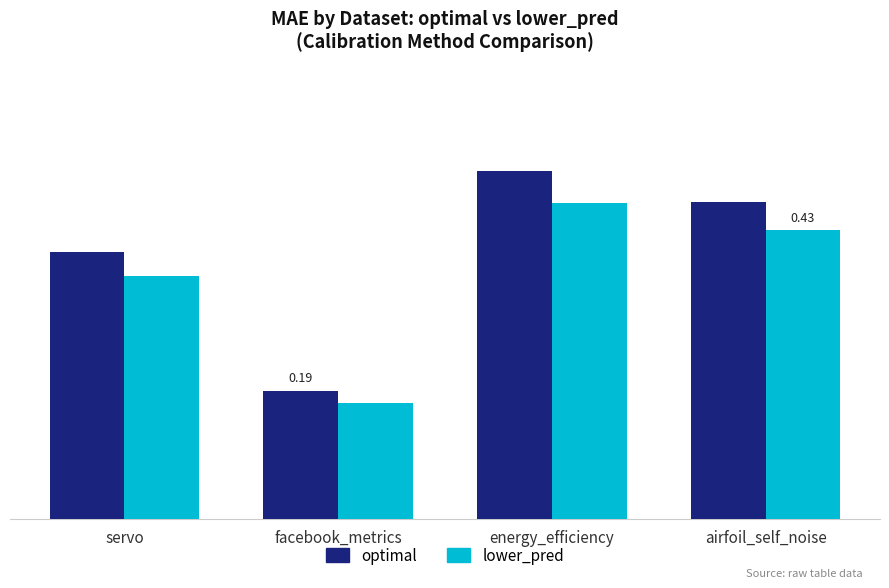

Between airfoil_self_noise and energy_efficiency, which is larger?

energy_efficiency